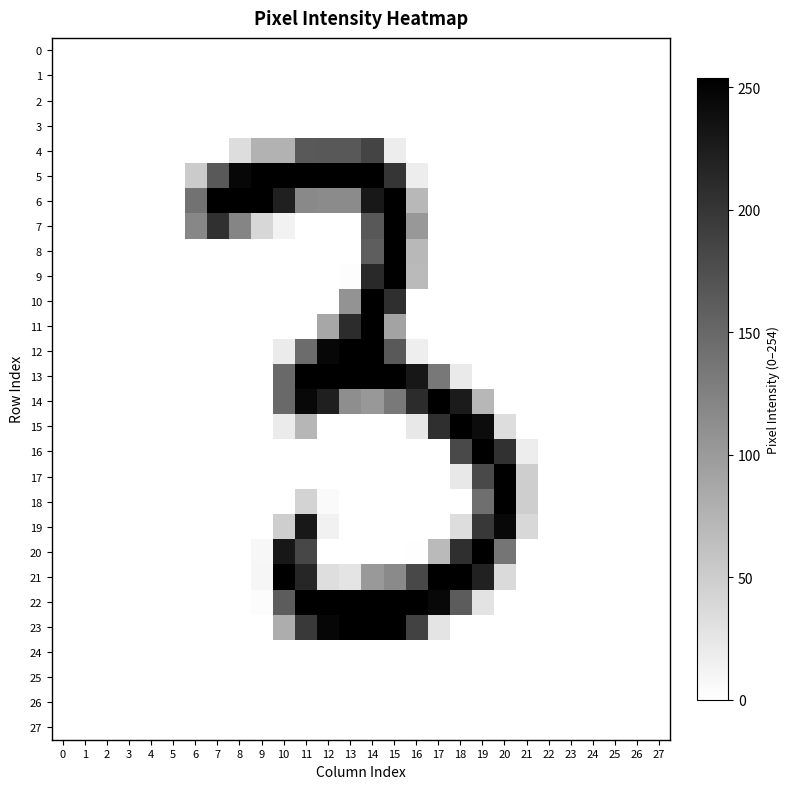

Reading right to left, extract all data points from this chart.

0: 27=0	26=0	25=0	24=0	23=0	22=0	21=0	20=0	19=0	18=0	17=0	16=0	15=0	14=0	13=0	12=0	11=0	10=0	9=0	8=0	7=0	6=0	5=0	4=0	3=0	2=0	1=0	0=0
1: 27=0	26=0	25=0	24=0	23=0	22=0	21=0	20=0	19=0	18=0	17=0	16=0	15=0	14=0	13=0	12=0	11=0	10=0	9=0	8=0	7=0	6=0	5=0	4=0	3=0	2=0	1=0	0=0
2: 27=0	26=0	25=0	24=0	23=0	22=0	21=0	20=0	19=0	18=0	17=0	16=0	15=0	14=0	13=0	12=0	11=0	10=0	9=0	8=0	7=0	6=0	5=0	4=0	3=0	2=0	1=0	0=0
3: 27=0	26=0	25=0	24=0	23=0	22=0	21=0	20=0	19=0	18=0	17=0	16=0	15=0	14=0	13=0	12=0	11=0	10=0	9=0	8=0	7=0	6=0	5=0	4=0	3=0	2=0	1=0	0=0
4: 27=0	26=0	25=0	24=0	23=0	22=0	21=0	20=0	19=0	18=0	17=0	16=0	15=18	14=186	13=166	12=166	11=164	10=77	9=77	8=34	7=0	6=0	5=0	4=0	3=0	2=0	1=0	0=0
5: 27=0	26=0	25=0	24=0	23=0	22=0	21=0	20=0	19=0	18=0	17=0	16=18	15=201	14=254	13=254	12=254	11=254	10=254	9=254	8=247	7=165	6=52	5=0	4=0	3=0	2=0	1=0	0=0
6: 27=0	26=0	25=0	24=0	23=0	22=0	21=0	20=0	19=0	18=0	17=0	16=71	15=254	14=230	13=116	12=116	11=118	10=221	9=254	8=254	7=254	6=139	5=0	4=0	3=0	2=0	1=0	0=0
7: 27=0	26=0	25=0	24=0	23=0	22=0	21=0	20=0	19=0	18=0	17=0	16=103	15=254	14=166	13=0	12=0	11=0	10=13	9=40	8=122	7=206	6=120	5=0	4=0	3=0	2=0	1=0	0=0
8: 27=0	26=0	25=0	24=0	23=0	22=0	21=0	20=0	19=0	18=0	17=0	16=71	15=254	14=160	13=0	12=0	11=0	10=0	9=0	8=0	7=0	6=0	5=0	4=0	3=0	2=0	1=0	0=0
9: 27=0	26=0	25=0	24=0	23=0	22=0	21=0	20=0	19=0	18=0	17=0	16=69	15=254	14=212	13=2	12=0	11=0	10=0	9=0	8=0	7=0	6=0	5=0	4=0	3=0	2=0	1=0	0=0
10: 27=0	26=0	25=0	24=0	23=0	22=0	21=0	20=0	19=0	18=0	17=0	16=0	15=207	14=254	13=107	12=0	11=0	10=0	9=0	8=0	7=0	6=0	5=0	4=0	3=0	2=0	1=0	0=0
11: 27=0	26=0	25=0	24=0	23=0	22=0	21=0	20=0	19=0	18=0	17=0	16=0	15=91	14=254	13=210	12=88	11=0	10=0	9=0	8=0	7=0	6=0	5=0	4=0	3=0	2=0	1=0	0=0
12: 27=0	26=0	25=0	24=0	23=0	22=0	21=0	20=0	19=0	18=0	17=0	16=17	15=165	14=254	13=254	12=247	11=146	10=20	9=0	8=0	7=0	6=0	5=0	4=0	3=0	2=0	1=0	0=0
13: 27=0	26=0	25=0	24=0	23=0	22=0	21=0	20=0	19=0	18=21	17=134	16=231	15=254	14=254	13=254	12=254	11=254	10=148	9=0	8=0	7=0	6=0	5=0	4=0	3=0	2=0	1=0	0=0
14: 27=0	26=0	25=0	24=0	23=0	22=0	21=0	20=0	19=72	18=227	17=254	16=210	15=133	14=103	13=113	12=223	11=246	10=148	9=0	8=0	7=0	6=0	5=0	4=0	3=0	2=0	1=0	0=0
15: 27=0	26=0	25=0	24=0	23=0	22=0	21=0	20=34	19=242	18=254	17=207	16=23	15=0	14=0	13=0	12=0	11=73	10=20	9=0	8=0	7=0	6=0	5=0	4=0	3=0	2=0	1=0	0=0
16: 27=0	26=0	25=0	24=0	23=0	22=0	21=18	20=204	19=254	18=180	17=0	16=0	15=0	14=0	13=0	12=0	11=0	10=0	9=0	8=0	7=0	6=0	5=0	4=0	3=0	2=0	1=0	0=0
17: 27=0	26=0	25=0	24=0	23=0	22=0	21=49	20=254	19=180	18=23	17=0	16=0	15=0	14=0	13=0	12=0	11=0	10=0	9=0	8=0	7=0	6=0	5=0	4=0	3=0	2=0	1=0	0=0
18: 27=0	26=0	25=0	24=0	23=0	22=0	21=49	20=254	19=143	18=0	17=0	16=0	15=0	14=0	13=0	12=5	11=43	10=0	9=0	8=0	7=0	6=0	5=0	4=0	3=0	2=0	1=0	0=0
19: 27=0	26=0	25=0	24=0	23=0	22=0	21=39	20=246	19=198	18=34	17=0	16=0	15=0	14=0	13=0	12=14	11=230	10=49	9=0	8=0	7=0	6=0	5=0	4=0	3=0	2=0	1=0	0=0
20: 27=0	26=0	25=0	24=0	23=0	22=0	21=0	20=137	19=254	18=207	17=69	16=1	15=0	14=0	13=0	12=0	11=183	10=231	9=8	8=0	7=0	6=0	5=0	4=0	3=0	2=0	1=0	0=0
21: 27=0	26=0	25=0	24=0	23=0	22=0	21=0	20=37	19=220	18=254	17=254	16=182	15=117	14=102	13=27	12=33	11=216	10=254	9=9	8=0	7=0	6=0	5=0	4=0	3=0	2=0	1=0	0=0
22: 27=0	26=0	25=0	24=0	23=0	22=0	21=0	20=0	19=28	18=162	17=246	16=254	15=254	14=254	13=254	12=254	11=254	10=162	9=3	8=0	7=0	6=0	5=0	4=0	3=0	2=0	1=0	0=0
23: 27=0	26=0	25=0	24=0	23=0	22=0	21=0	20=0	19=0	18=0	17=27	16=187	15=254	14=254	13=254	12=248	11=196	10=82	9=0	8=0	7=0	6=0	5=0	4=0	3=0	2=0	1=0	0=0
24: 27=0	26=0	25=0	24=0	23=0	22=0	21=0	20=0	19=0	18=0	17=0	16=0	15=0	14=0	13=0	12=0	11=0	10=0	9=0	8=0	7=0	6=0	5=0	4=0	3=0	2=0	1=0	0=0
25: 27=0	26=0	25=0	24=0	23=0	22=0	21=0	20=0	19=0	18=0	17=0	16=0	15=0	14=0	13=0	12=0	11=0	10=0	9=0	8=0	7=0	6=0	5=0	4=0	3=0	2=0	1=0	0=0
26: 27=0	26=0	25=0	24=0	23=0	22=0	21=0	20=0	19=0	18=0	17=0	16=0	15=0	14=0	13=0	12=0	11=0	10=0	9=0	8=0	7=0	6=0	5=0	4=0	3=0	2=0	1=0	0=0
27: 27=0	26=0	25=0	24=0	23=0	22=0	21=0	20=0	19=0	18=0	17=0	16=0	15=0	14=0	13=0	12=0	11=0	10=0	9=0	8=0	7=0	6=0	5=0	4=0	3=0	2=0	1=0	0=0